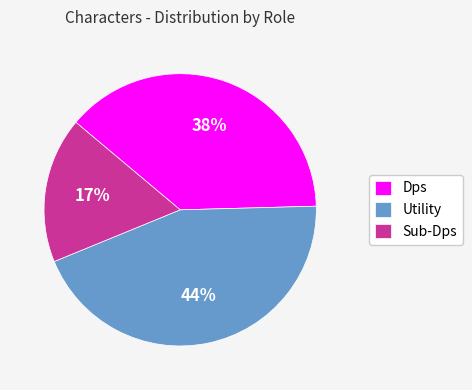

How many slices are in this pie chart?

3